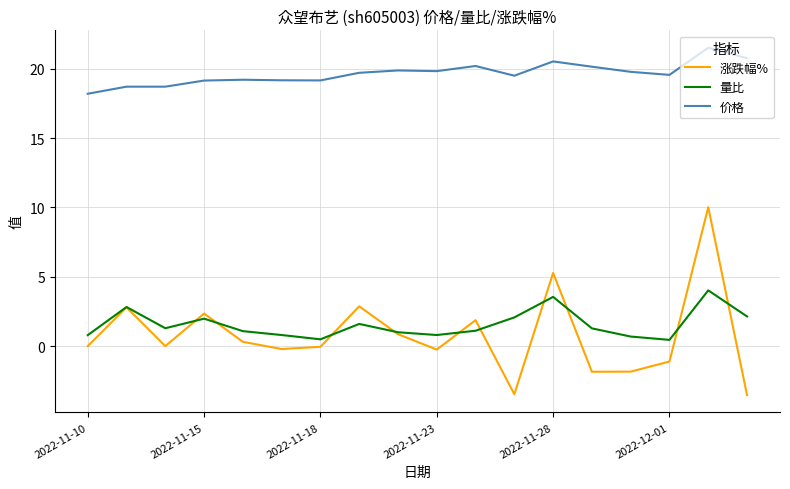

What is the average value of the 涨跌幅% series?

0.8